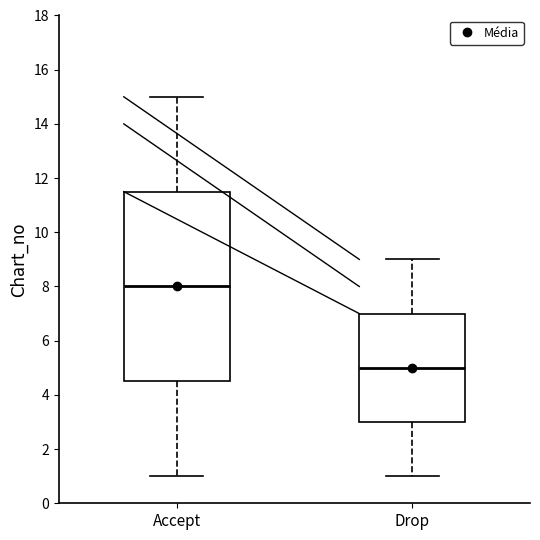

Which box's median line is the lowest?

Drop